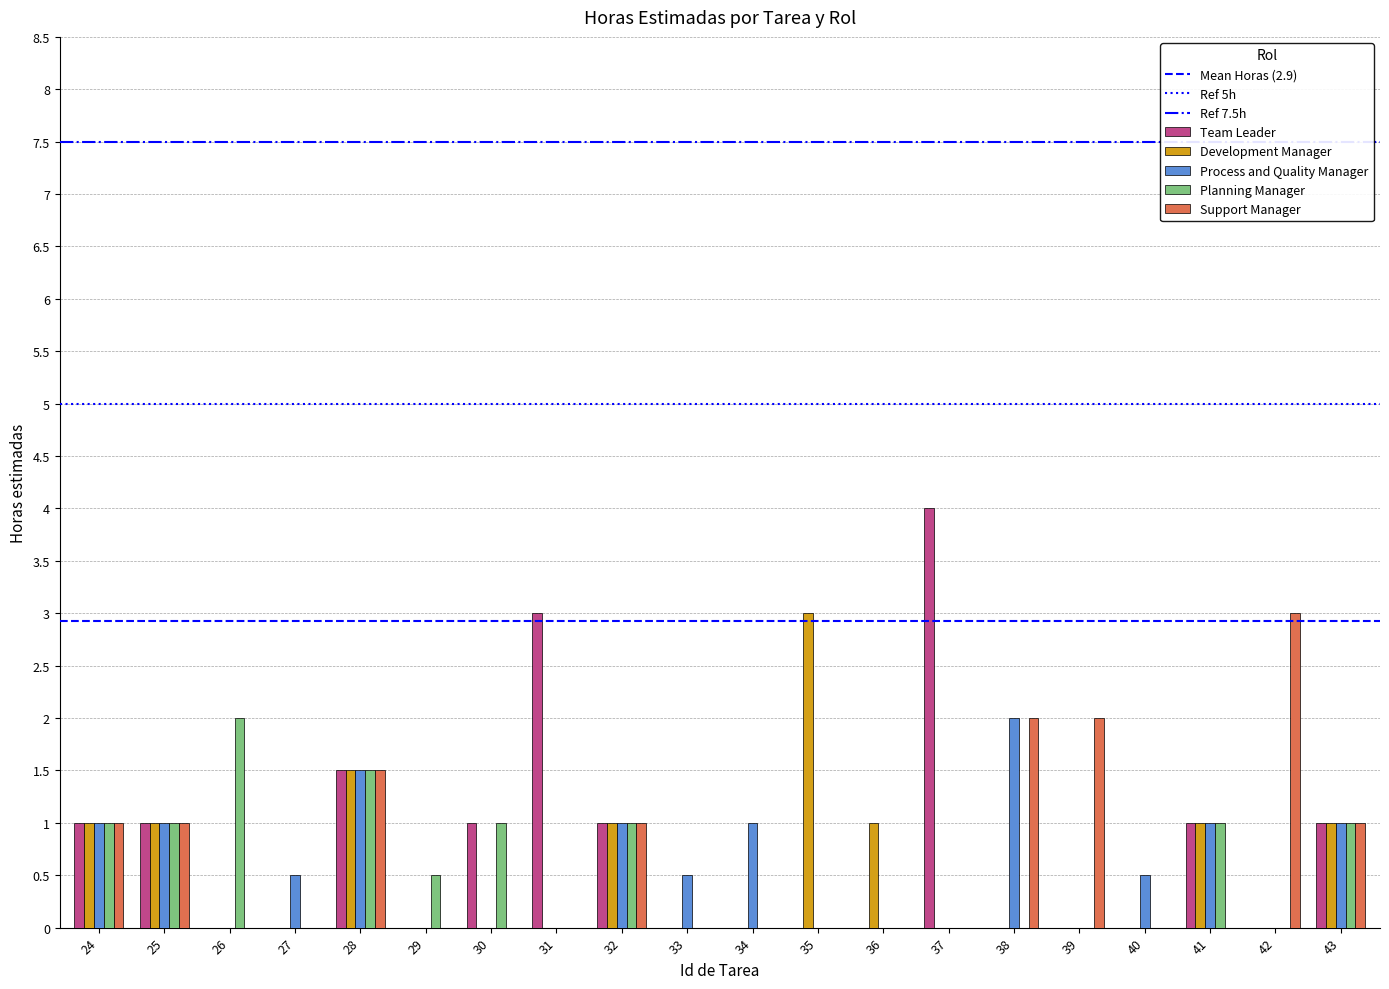

What is the spread (max minus min) of values at 40?

0.5